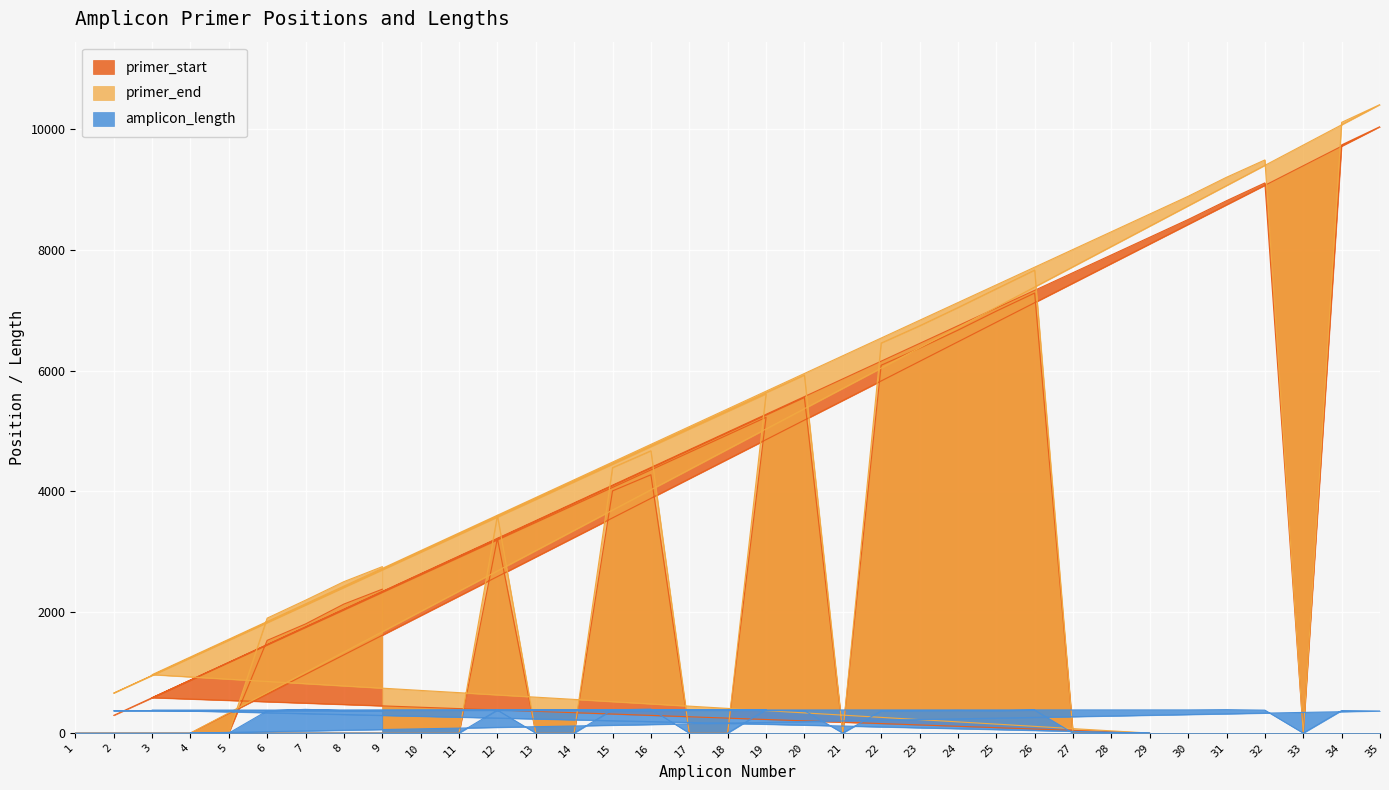

The value of amplicon_length at 17 is 273. True or false?

False